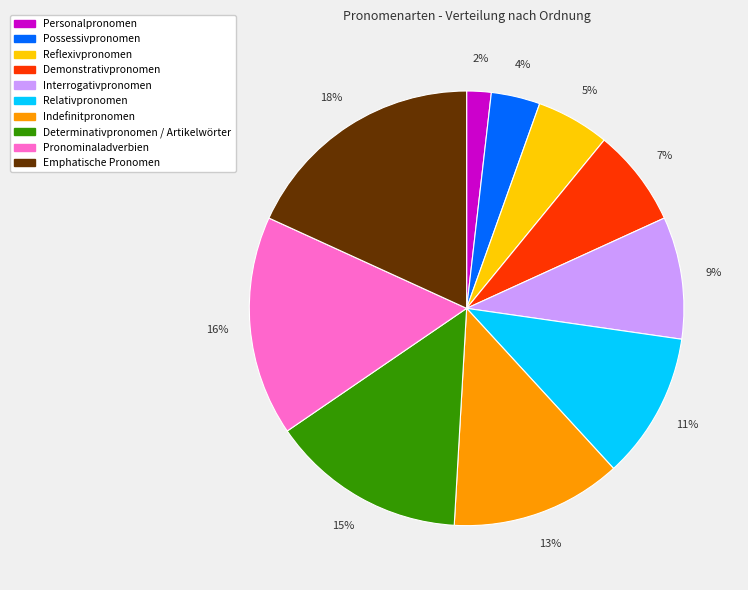

Which category has the biggest portion of the pie?

Emphatische Pronomen